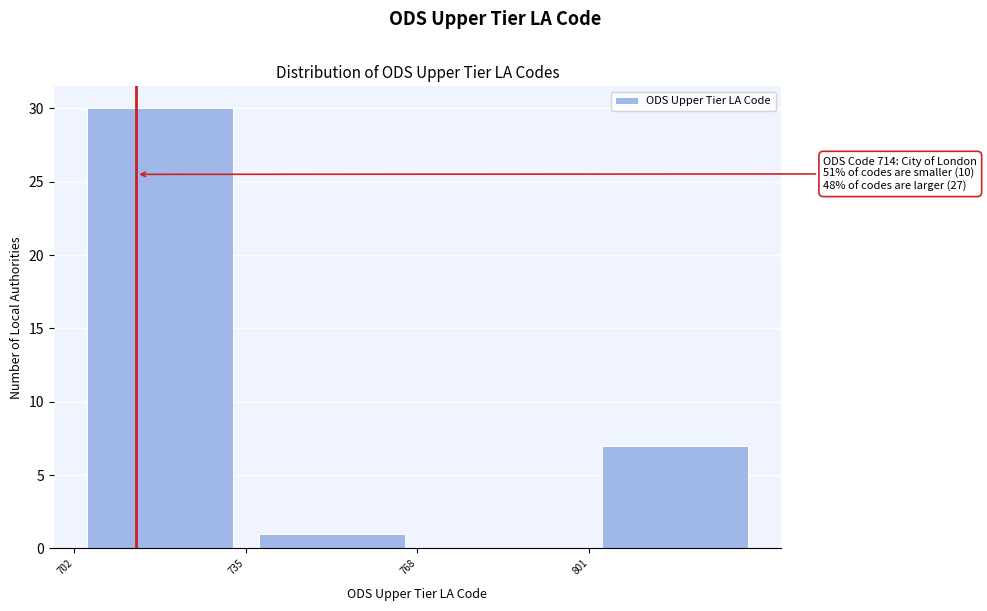

Over which range of the x-axis is the bar tallest?

702 to 735